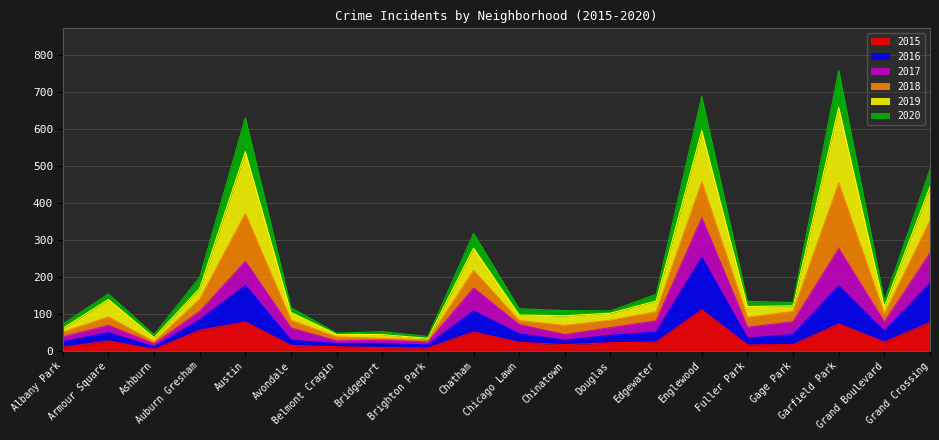

What is the highest value of the 2015 series?

111